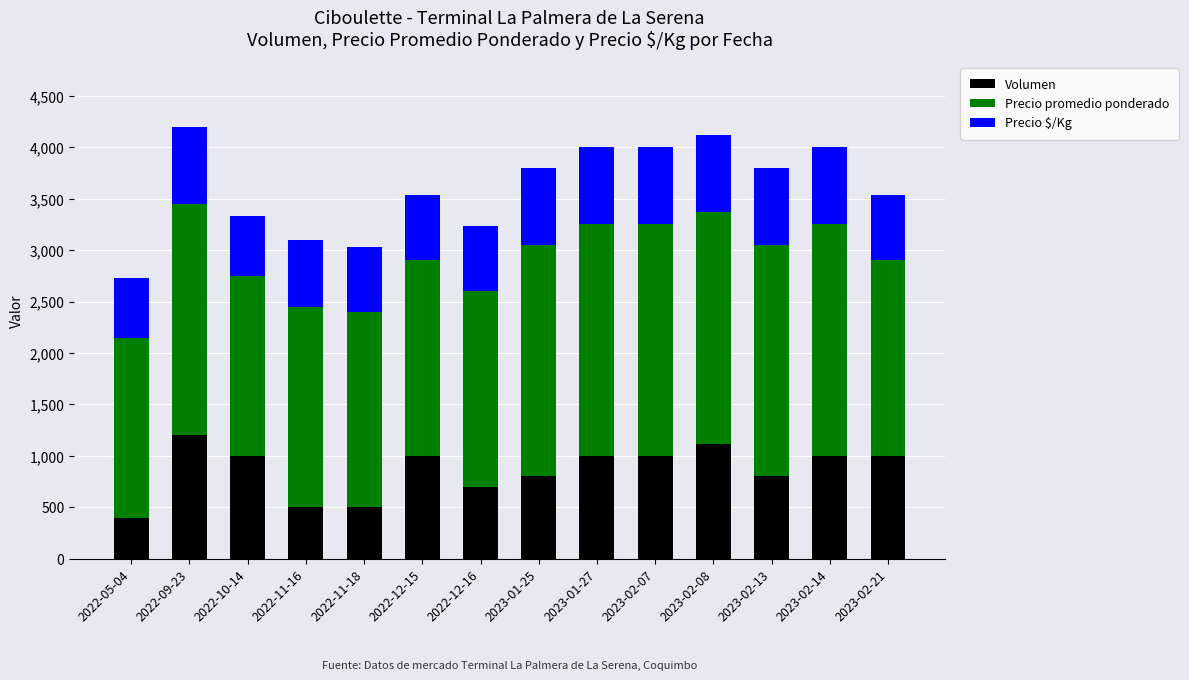

What is the total value across all series at 2022-10-14?

3333